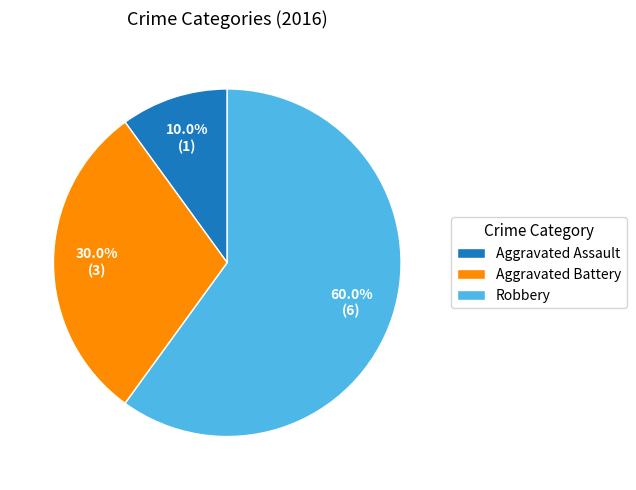

To the nearest percent, what percentage of the pie is Aggravated Battery?

30%